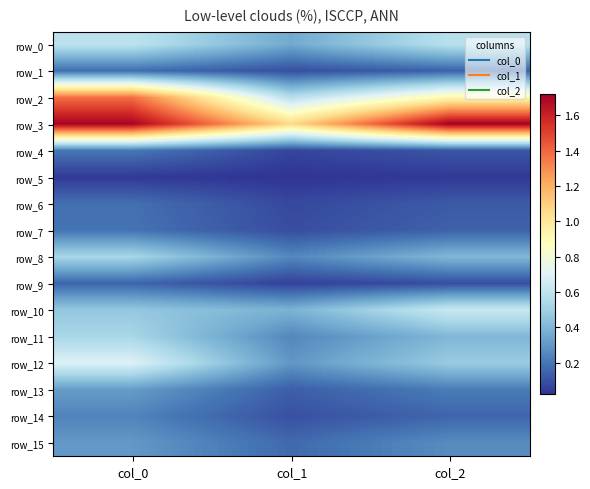

Reading left to right, list all the values displayed in this chart.

row_0: 0.6	0.4	0.6
row_1: 0.2	0.1	0.1
row_2: 1.4	0.6	0.9
row_3: 1.7	1.1	1.7
row_4: 0.2	0.1	0.1
row_5: 0.0	0.0	0.0
row_6: 0.2	0.1	0.1
row_7: 0.2	0.1	0.1
row_8: 0.5	0.2	0.4
row_9: 0.1	0.1	0.1
row_10: 0.5	0.4	0.6
row_11: 0.5	0.2	0.4
row_12: 0.7	0.3	0.5
row_13: 0.3	0.1	0.2
row_14: 0.2	0.1	0.2
row_15: 0.3	0.2	0.3